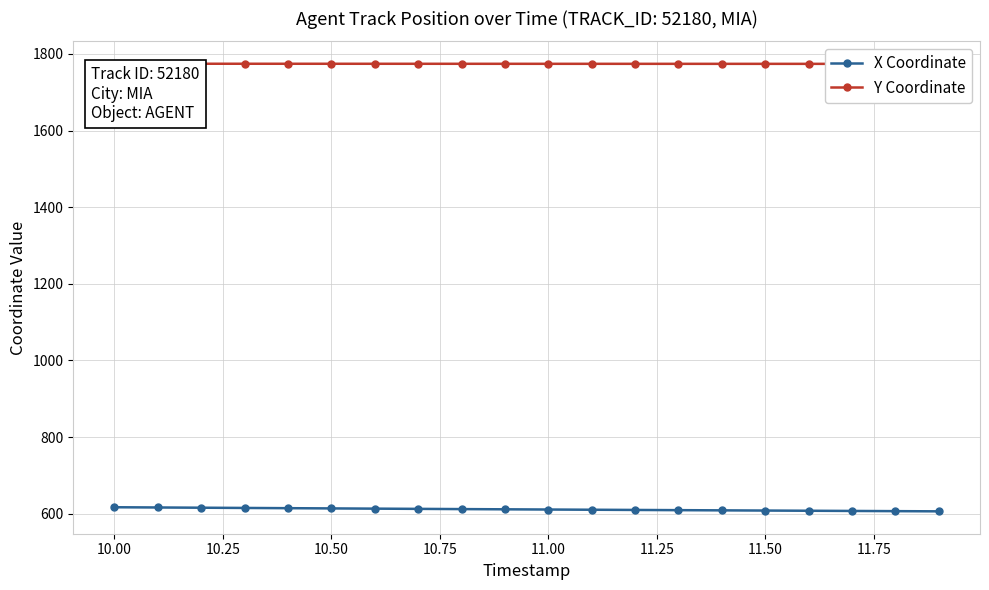

Count the number of data series in this chart.

2